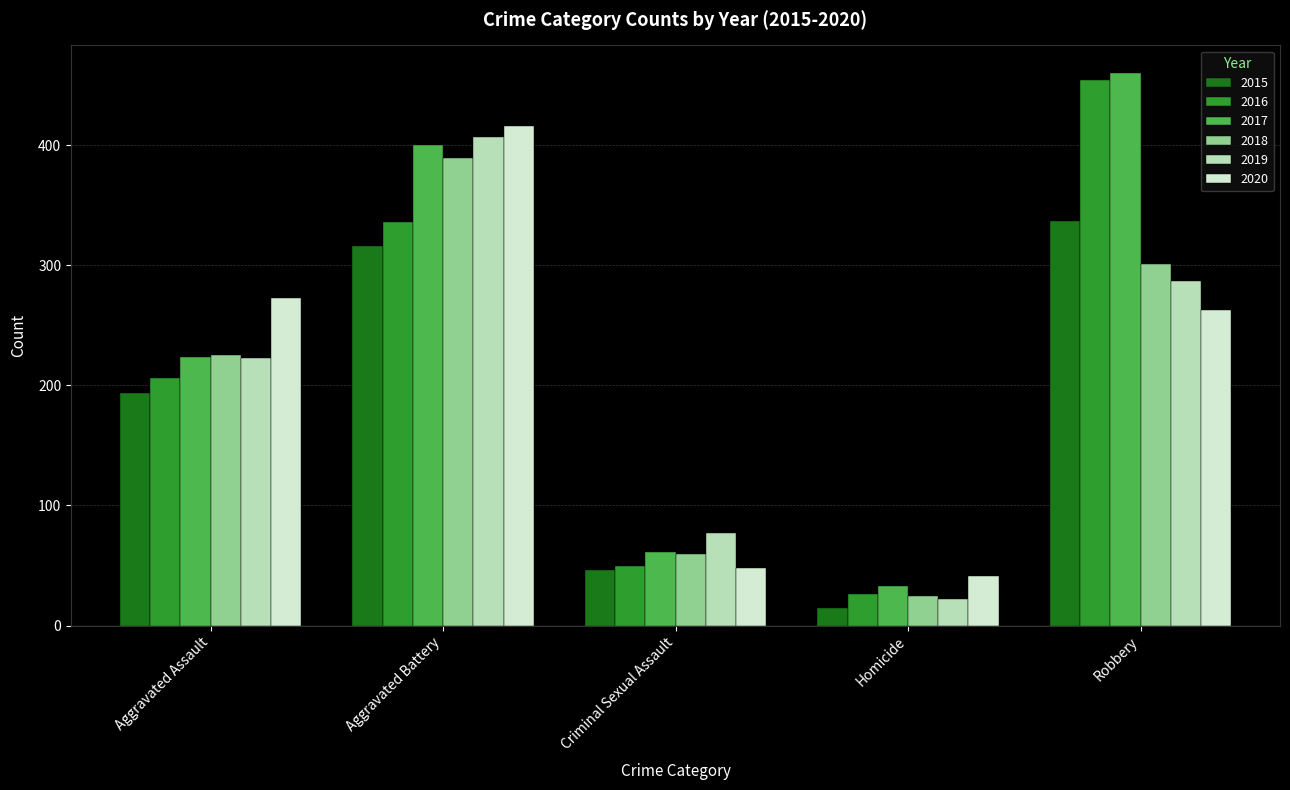

How many bars are there in total?

30